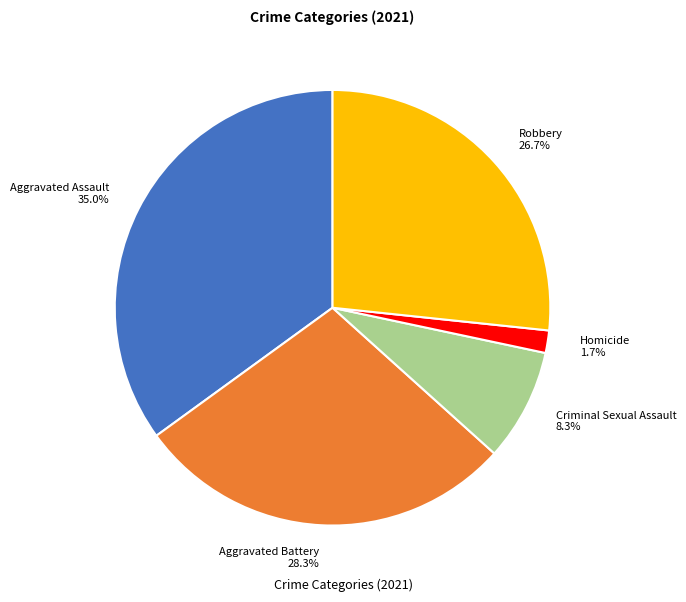

The Robbery slice represents 27% of the pie. True or false?

True